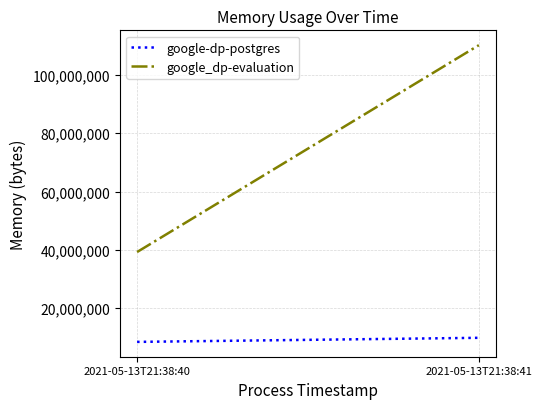

Reading left to right, what are all the values shown in this chart?

google-dp-postgres: 2021-05-13T21:38:40=8458240	2021-05-13T21:38:41=9854976
google_dp-evaluation: 2021-05-13T21:38:40=39272448	2021-05-13T21:38:41=110211072